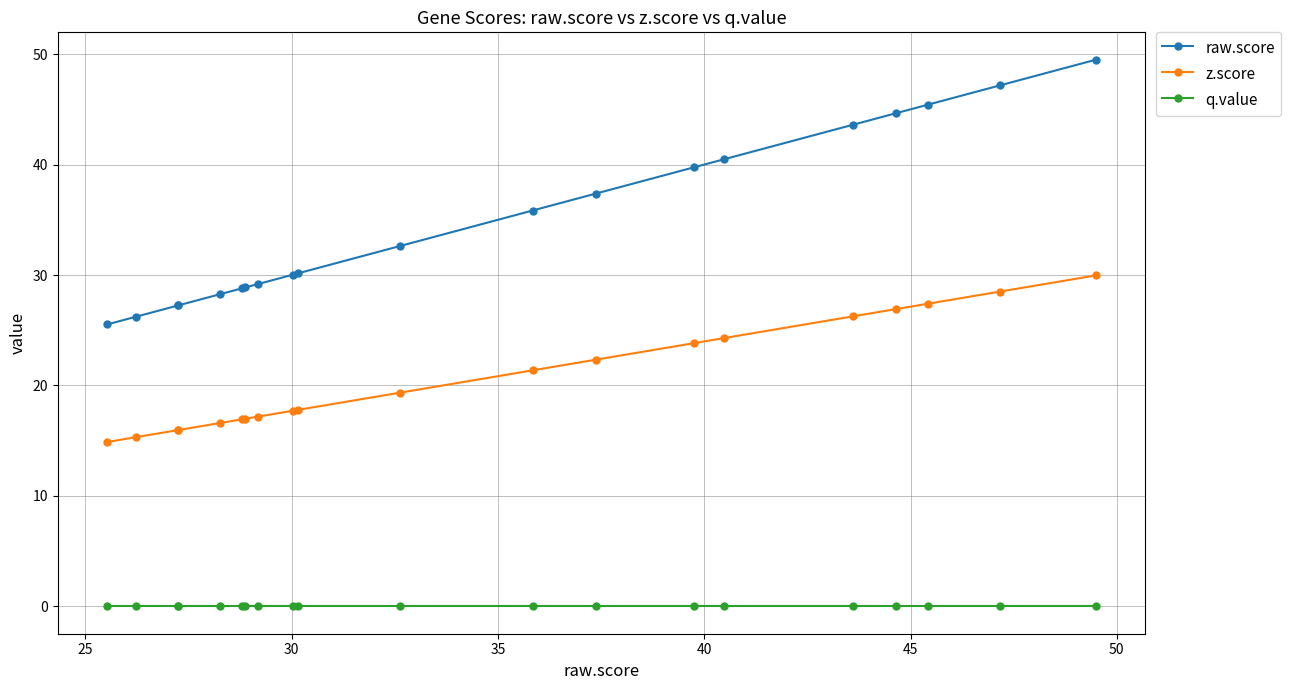

True or false: q.value and z.score intersect in this chart.

False